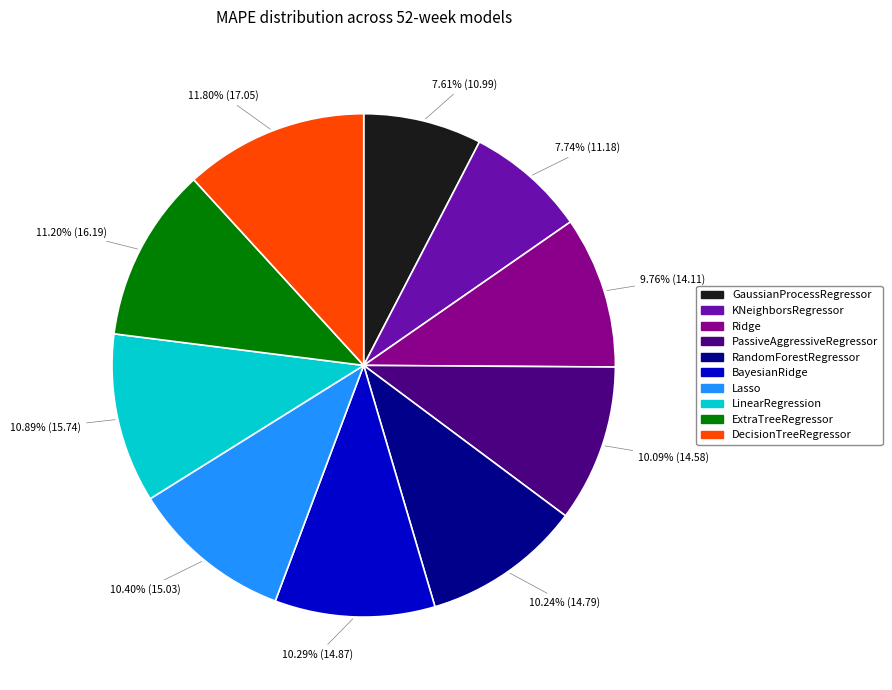

What portion of the pie excludes LinearRegression?

89.1%